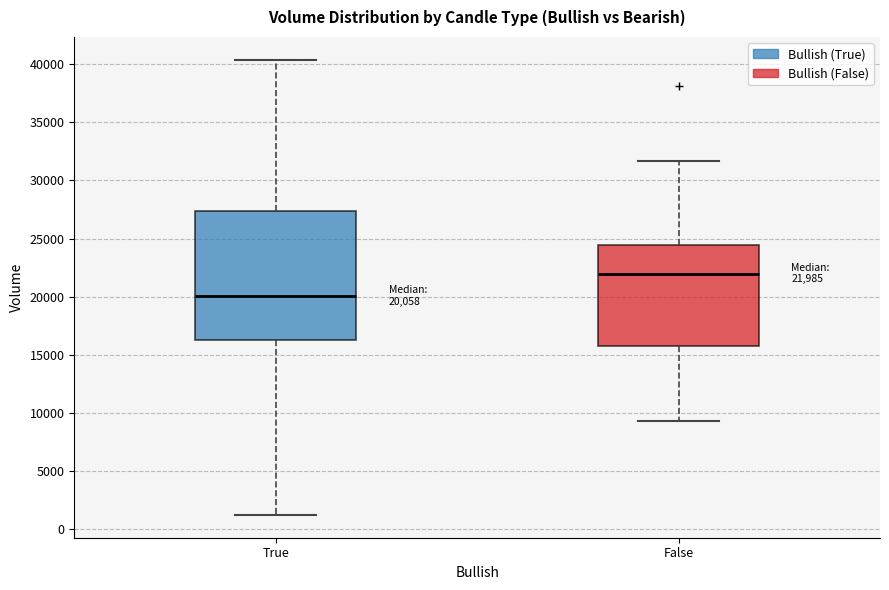

Which box has the highest median line?

False